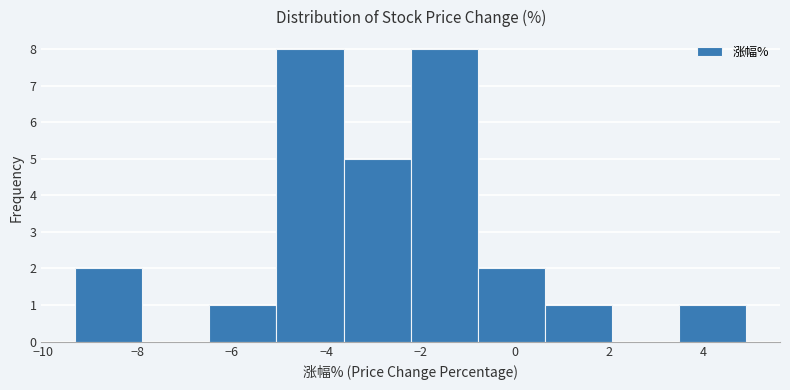

Reading left to right, transcribe this chart: for each bar, give the range it covers on the x-axis and its height. Neither the bar edges nor the heights are printed on the chart, so give them approximately, as read against the axes.

-9.4 to -8.0: 2
-8.0 to -6.4: 0
-6.4 to -5.0: 1
-5.0 to -3.6: 8
-3.6 to -2.2: 5
-2.2 to -0.8: 8
-0.8 to 0.6: 2
0.6 to 2.0: 1
2.0 to 3.4: 0
3.4 to 5.0: 1